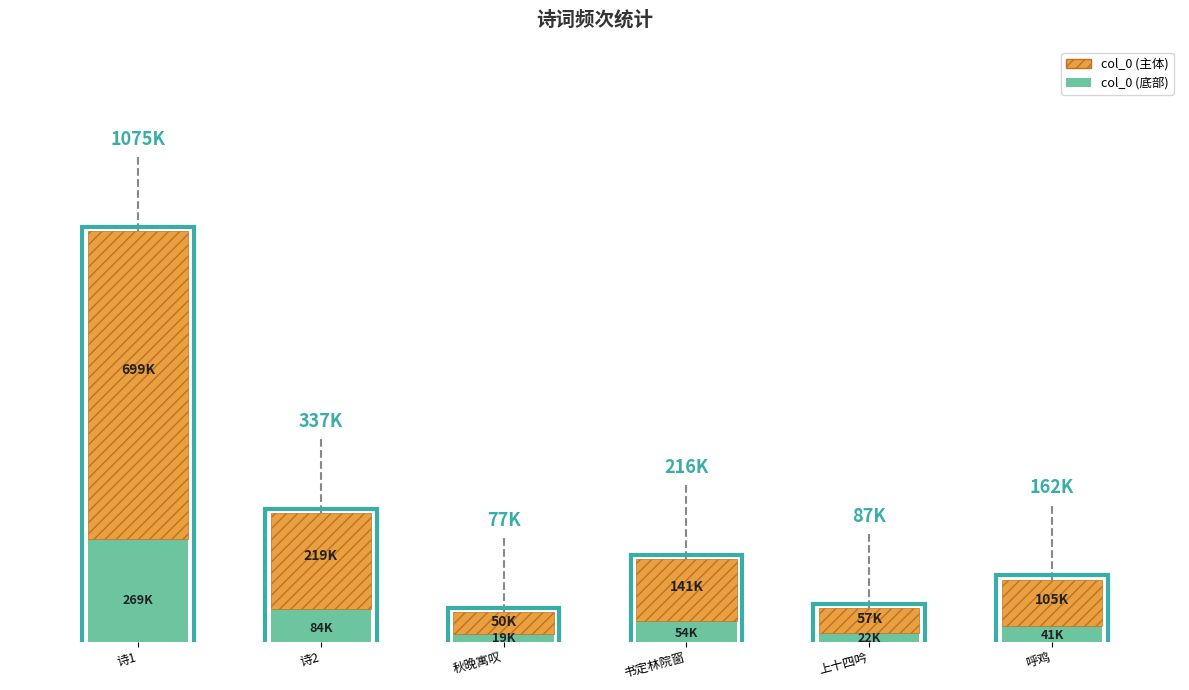

Reading left to right, transcribe all the data shown in this chart.

1074791	337339	76519	216332	87475	162225